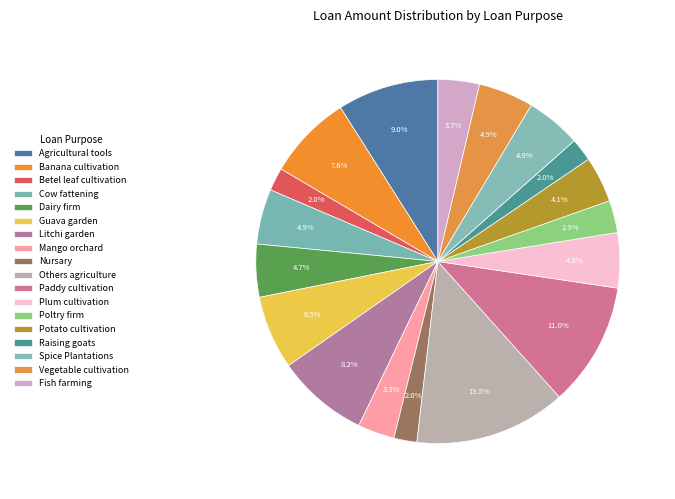

Is there a majority slice in this chart?

No